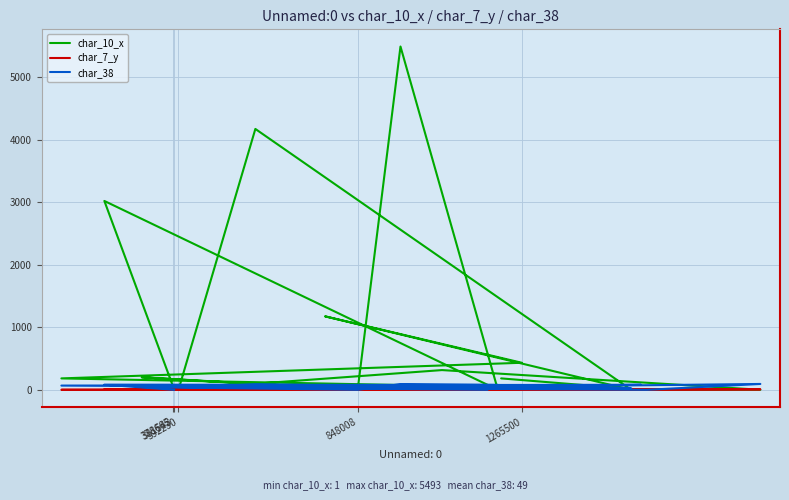

What are all the series names shown in the legend?

char_10_x, char_7_y, char_38